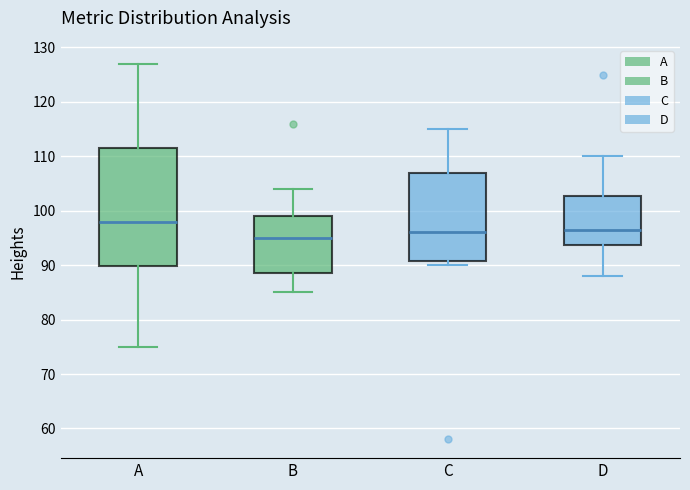

Comparing the boxes themselves (not the whiskers), which one is the tallest?

A